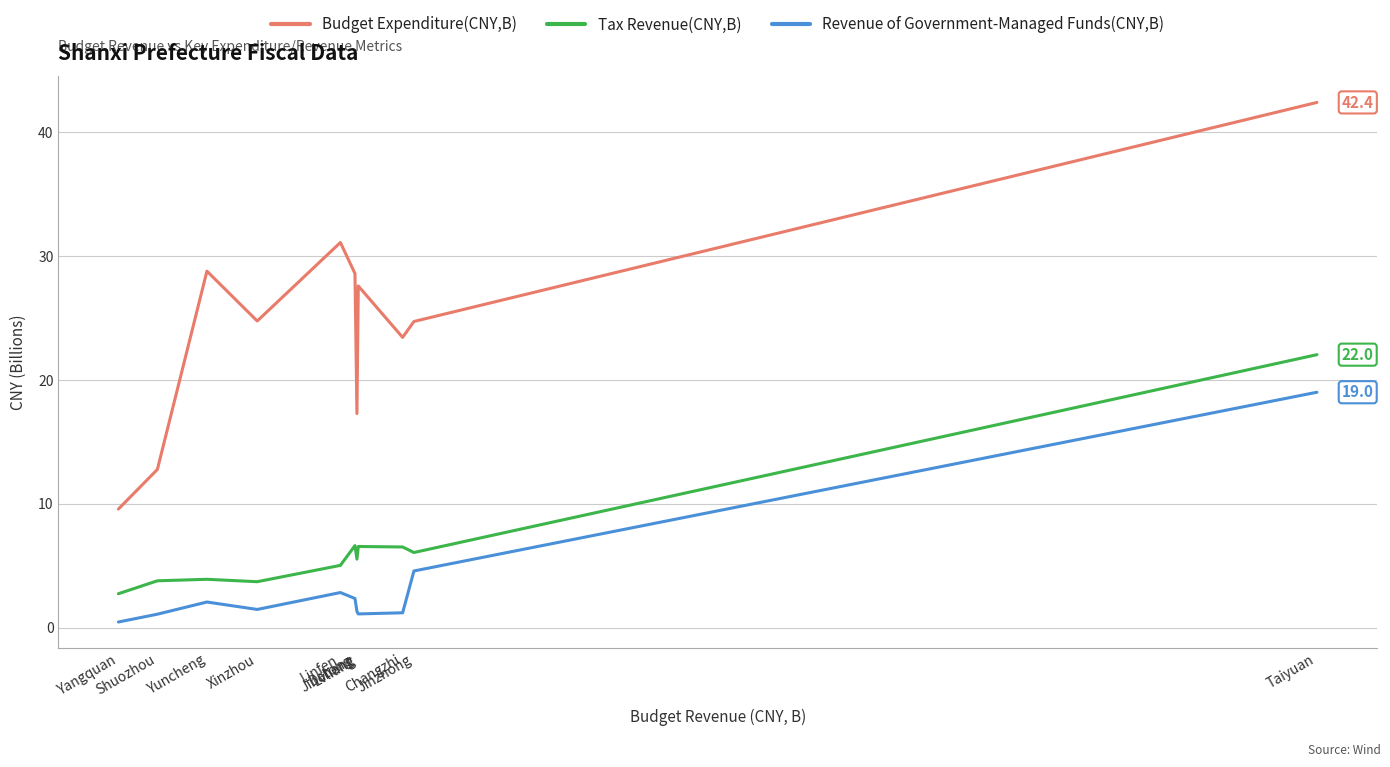

Between Datong and Linfen, which series saw the biggest shift?

Budget Expenditure(CNY,B)